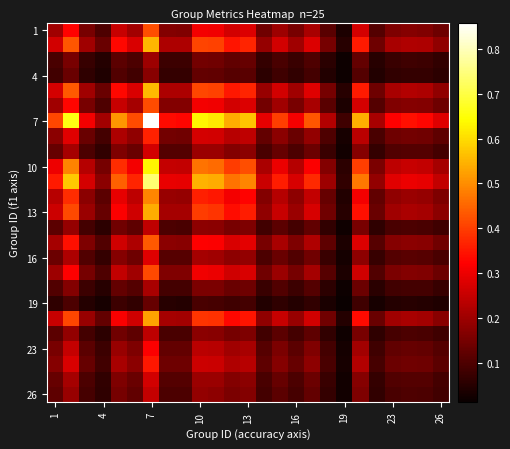

How many categories are shown in the chart?

25